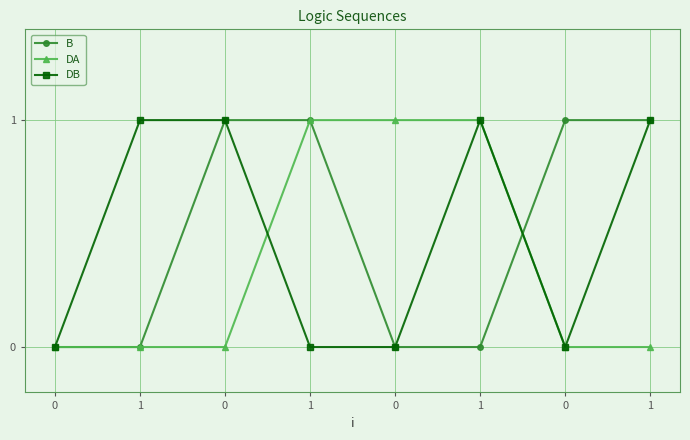

In DB, how many points are higher than both neighbors (excluding endpoints)?

1